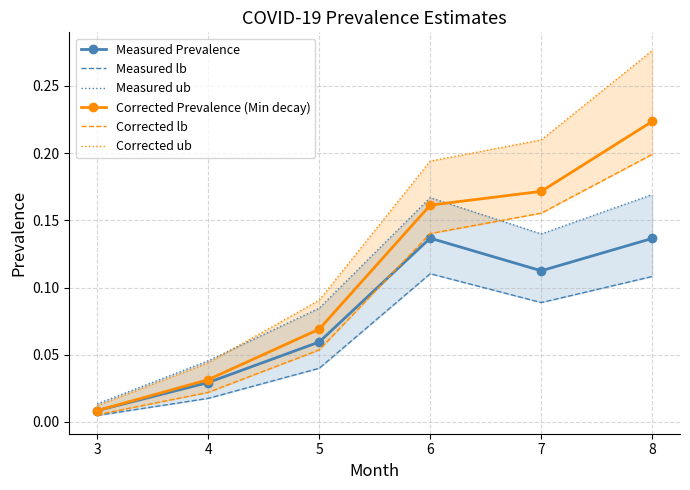

How many data points does each series have?

6